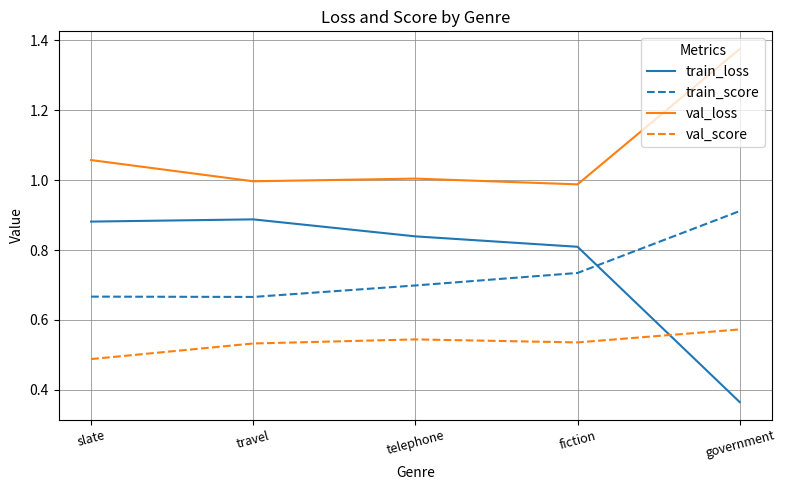

At how many categories does at least one series exceed 0?

5